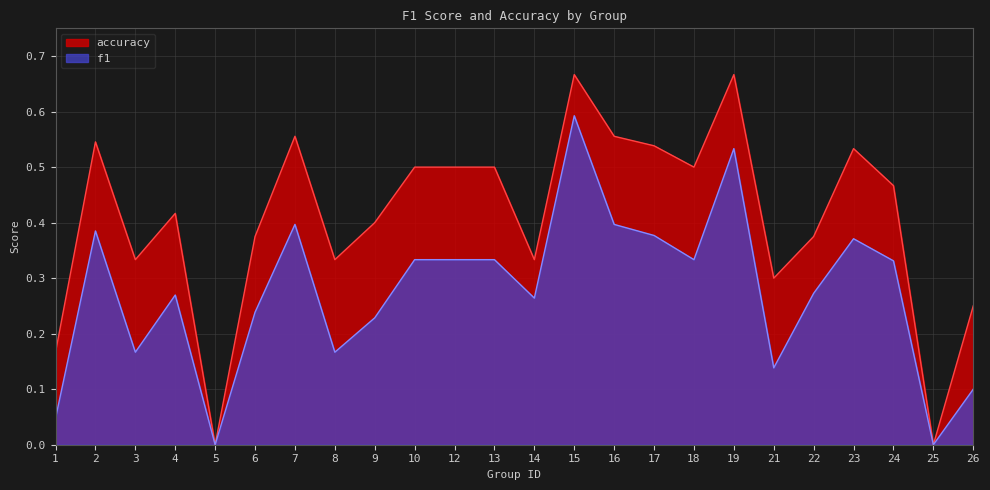

How many lines are shown in the chart?

2